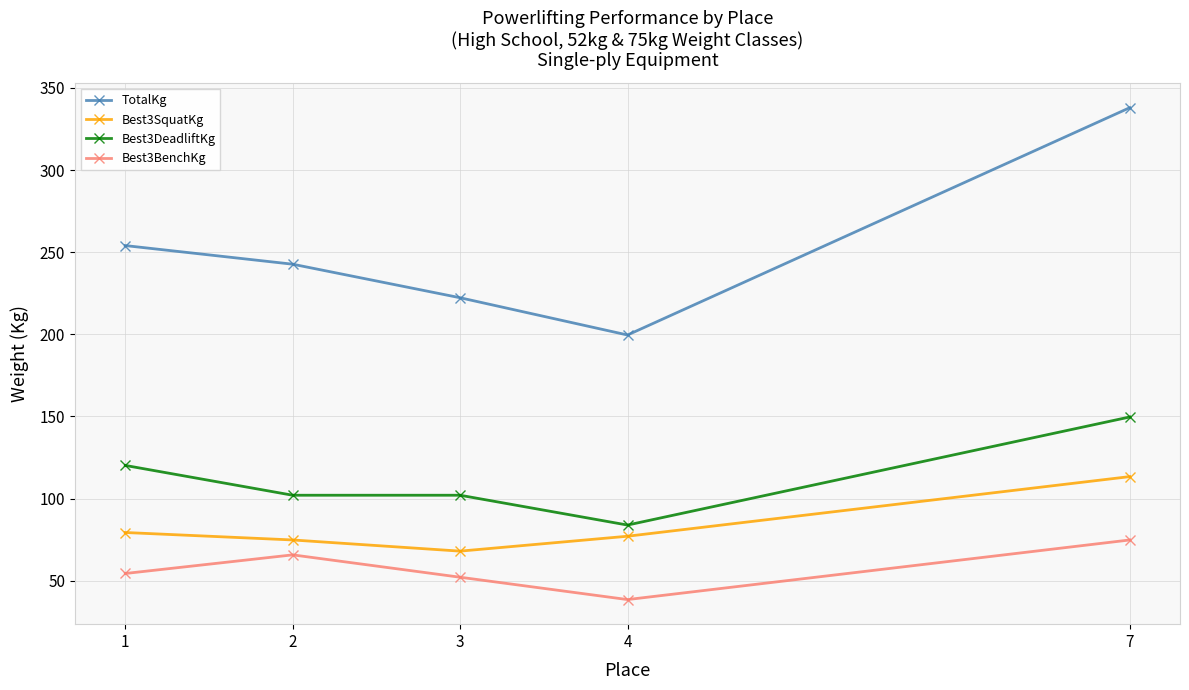

What is the sum of all TotalKg values?

1256.5